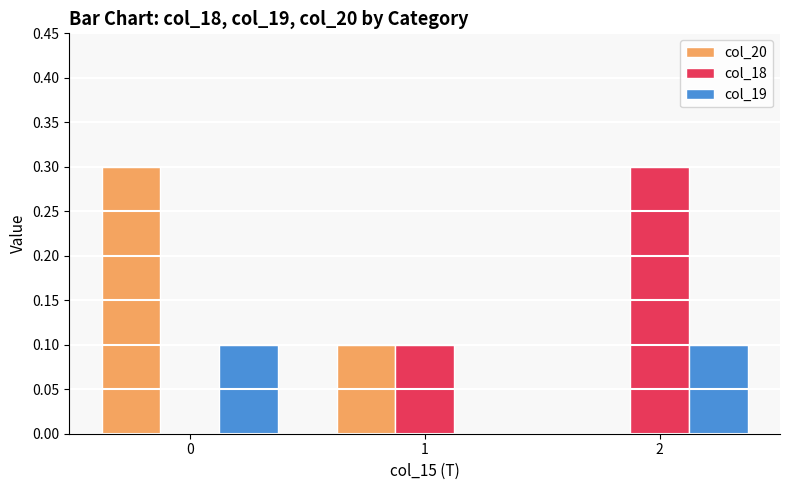

What is the sum of all col_18 values?

0.4